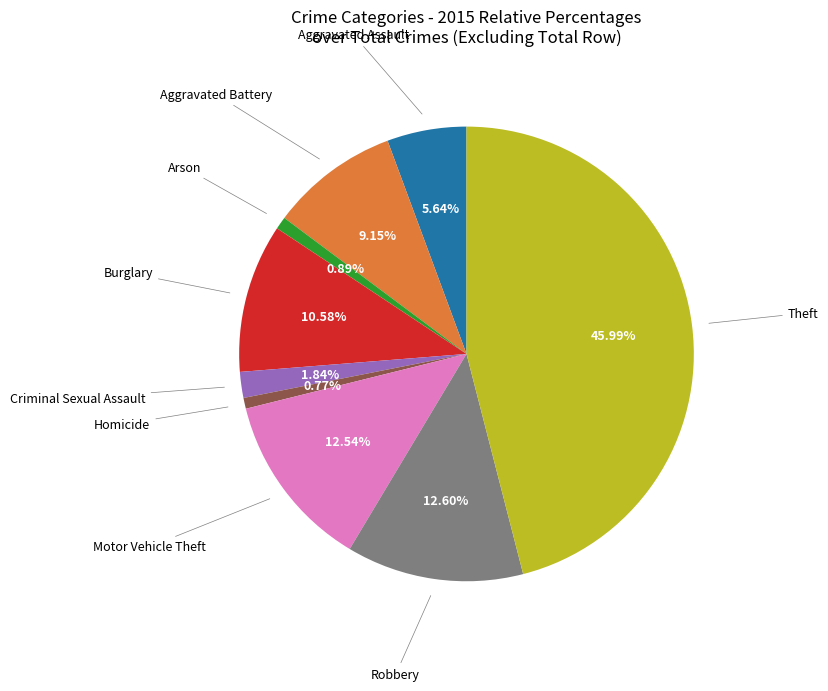

Is there a majority slice in this chart?

No